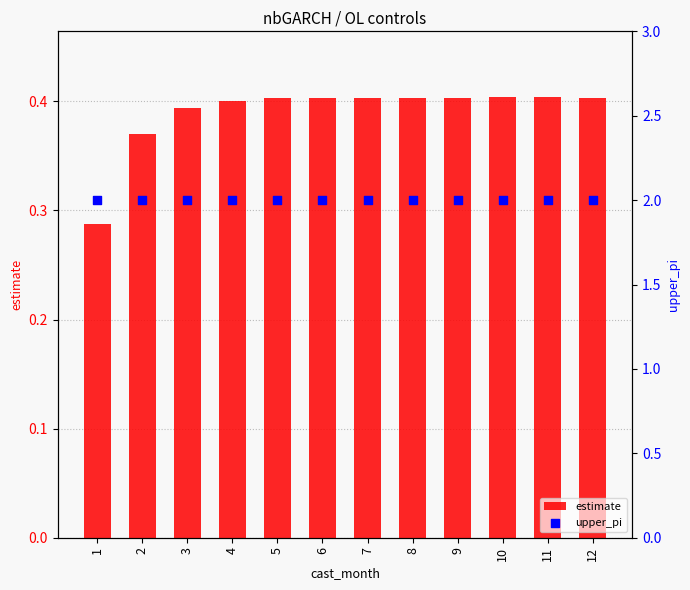

Is the value of upper_pi at 9 greater than the value of estimate at 9?

Yes